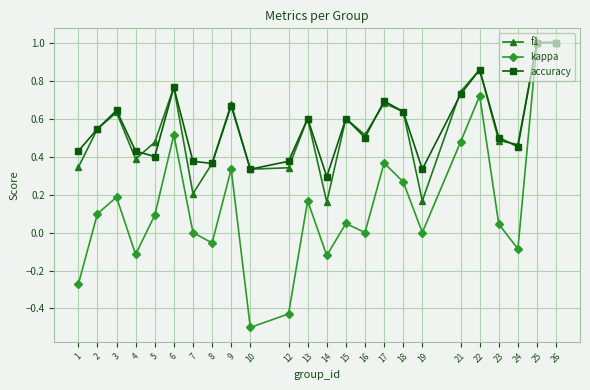

What is the minimum value shown in the chart?

-0.5